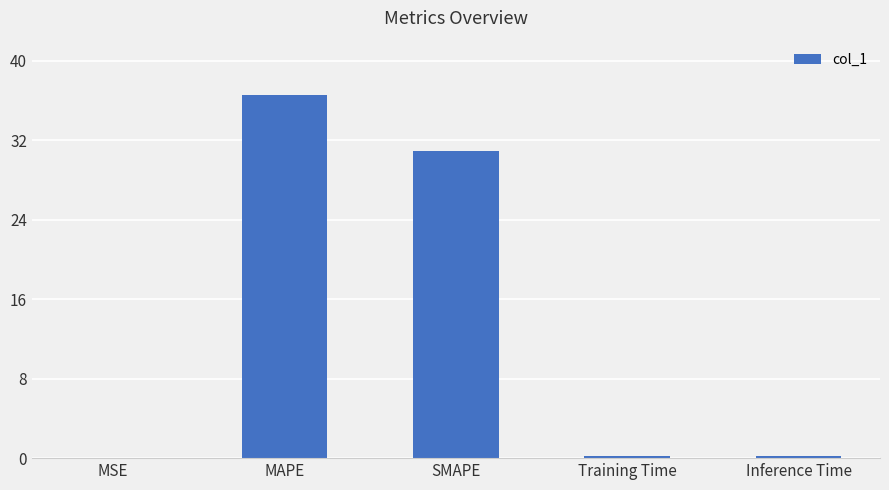

What is the sum of the values at Training Time and MSE?

0.2